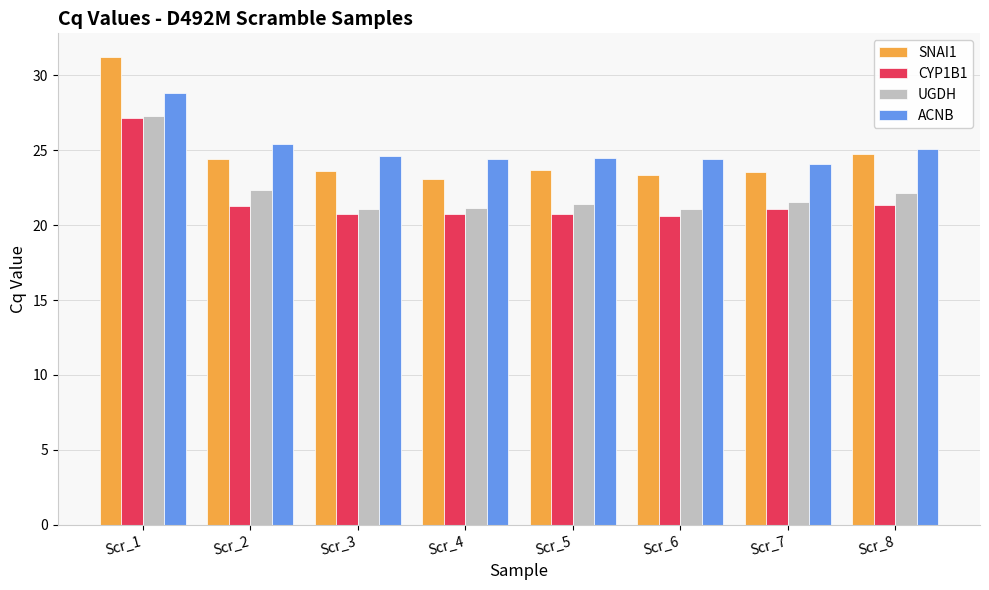

Where is SNAI1 nearest to the value 27?

Scr_8